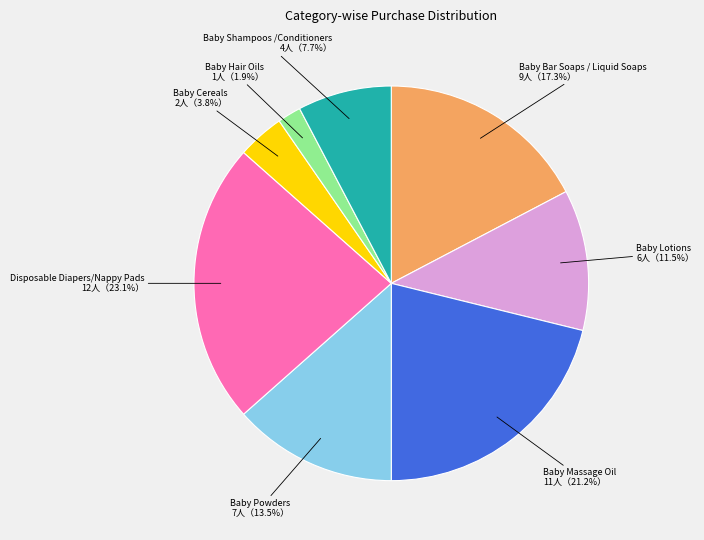

Is there a majority slice in this chart?

No